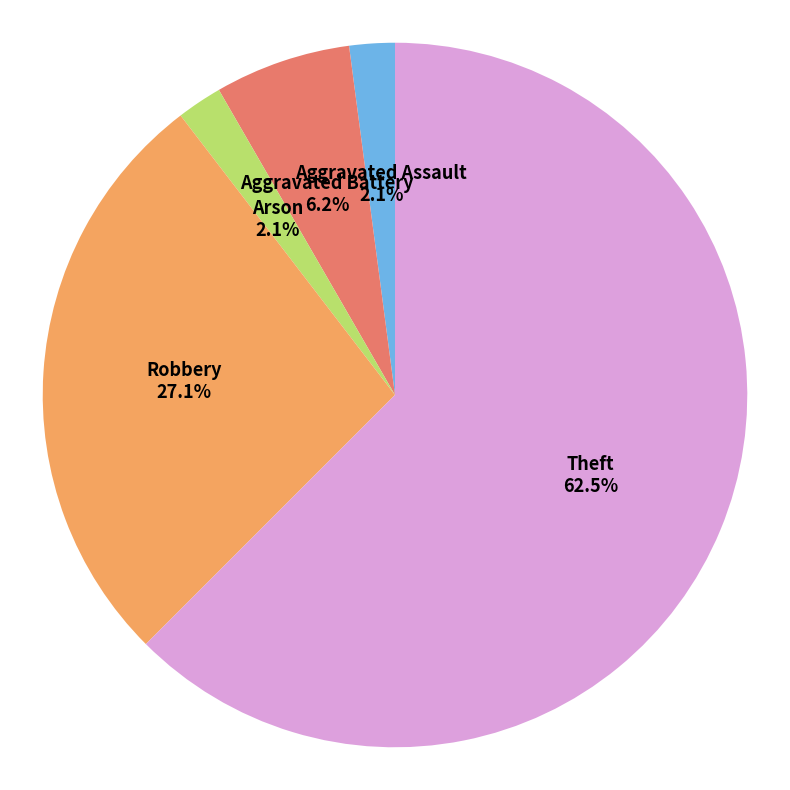

To the nearest percent, what percentage of the pie is Arson?

2%